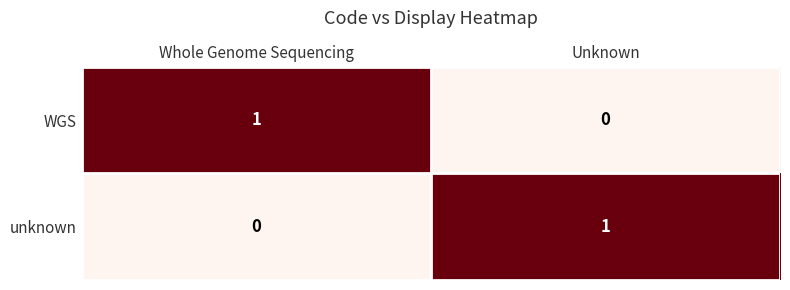

Which category has the highest value in the WGS series?

Whole Genome Sequencing